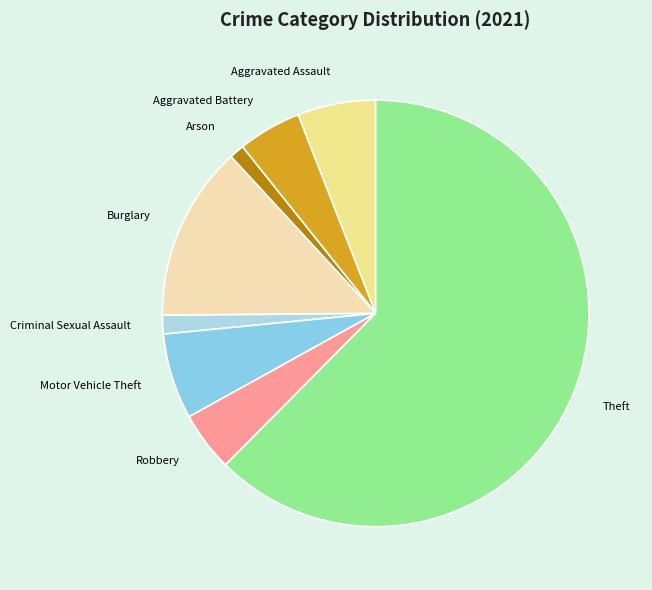

How many segments does this pie chart have?

8